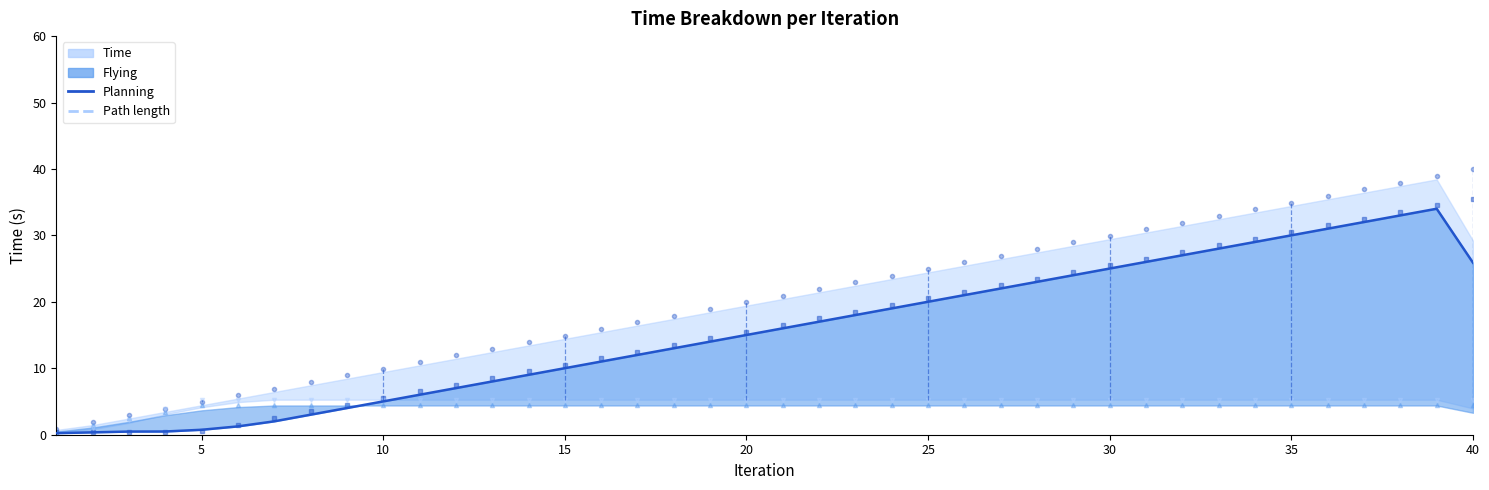

How many values are below 16?

20